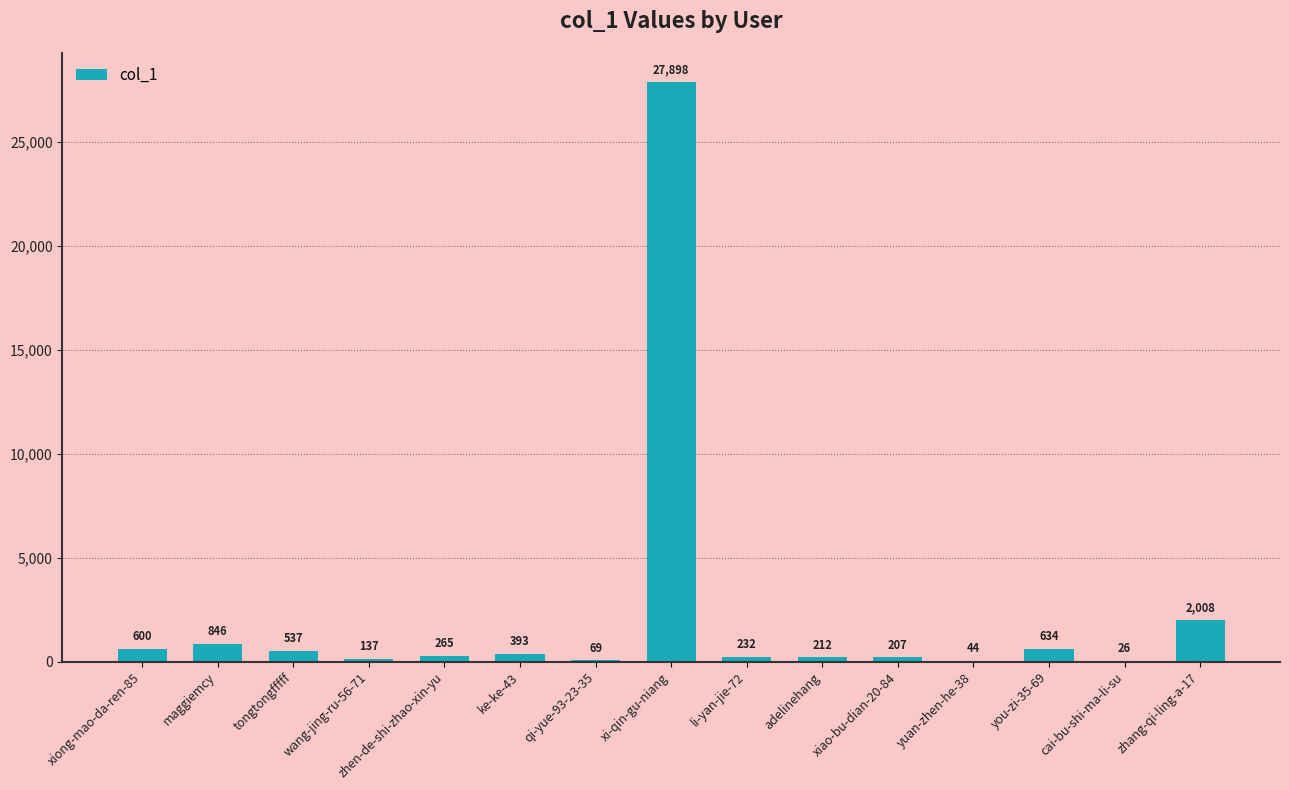

What is the sum of the values at xi-qin-gu-niang and wang-jing-ru-56-71?

28035